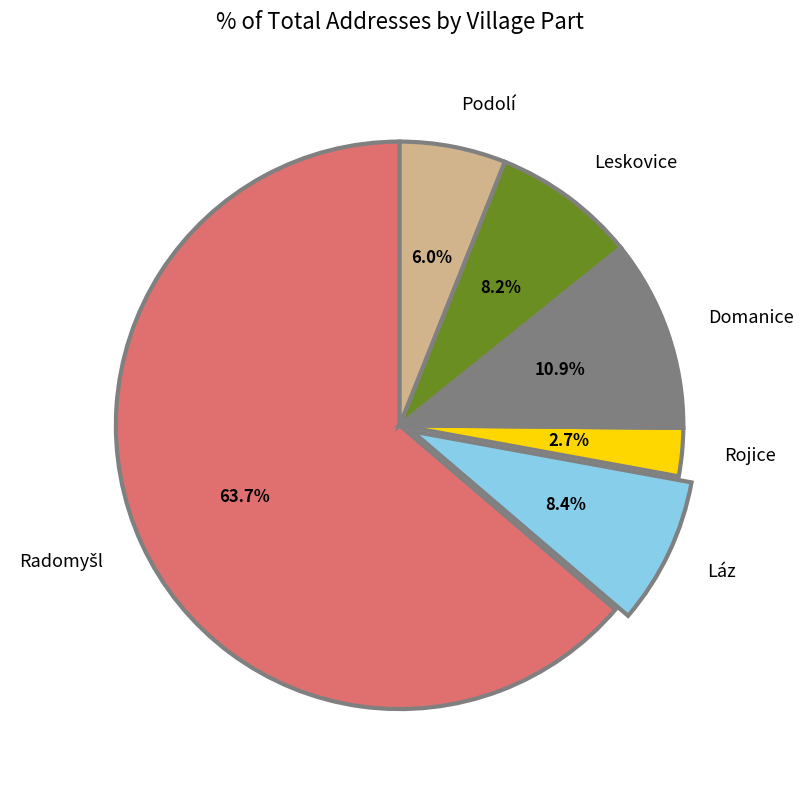

To the nearest percent, what portion does Rojice represent?

3%